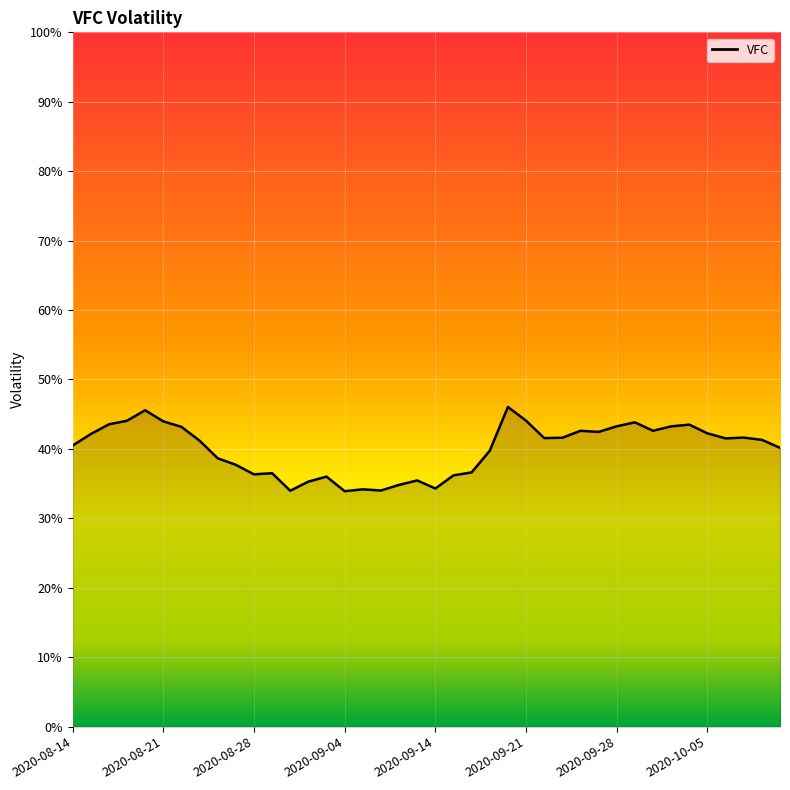

Count the values in the range 0 to 1.

40